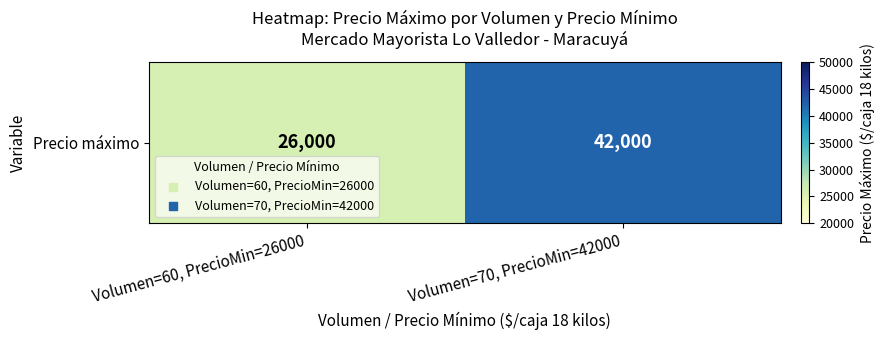

What is the average value?

34000